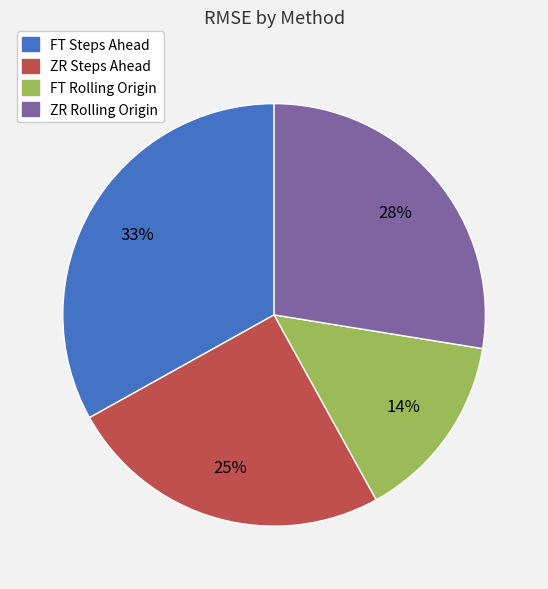

To the nearest percent, what percentage of the pie is FT Steps Ahead?

33%